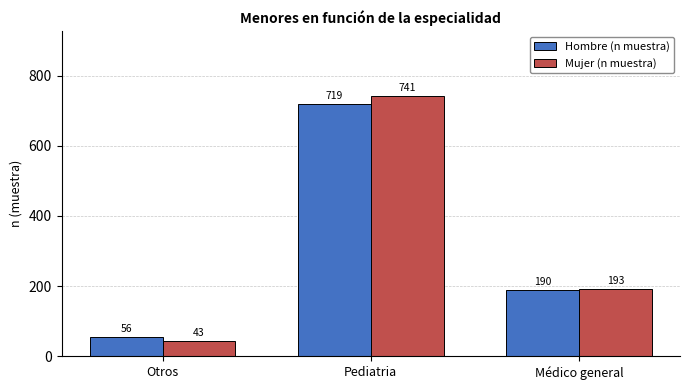

Is it true that Hombre (n muestra) equals 1121 at Pediatria?

False